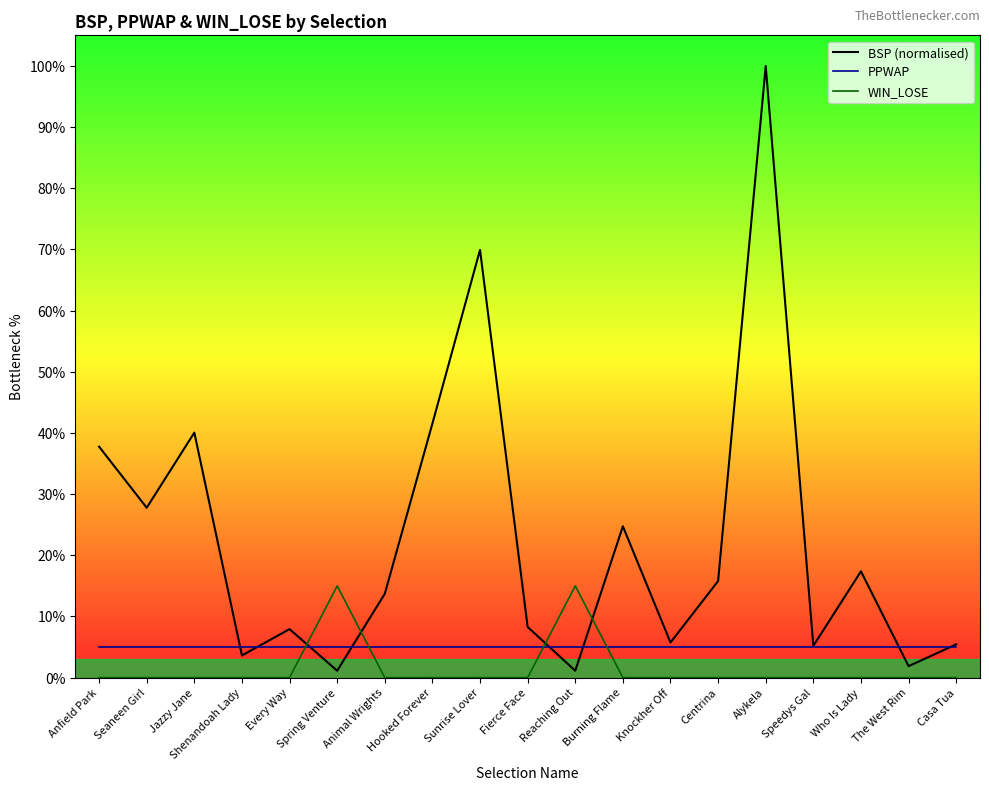

How many data points in BSP (normalised) are less than 13?

9